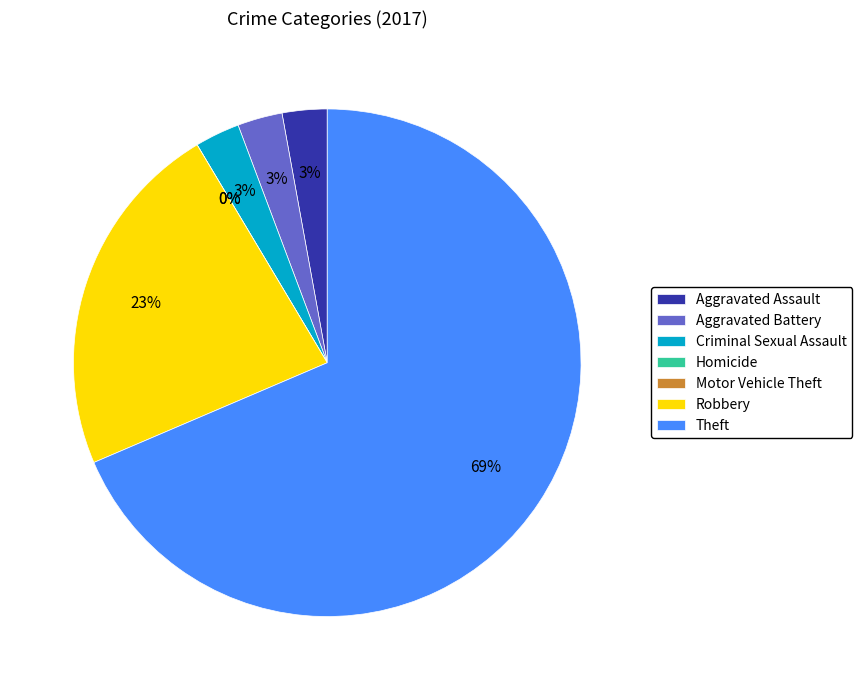

What is the change in value from Aggravated Battery to Homicide?

-1